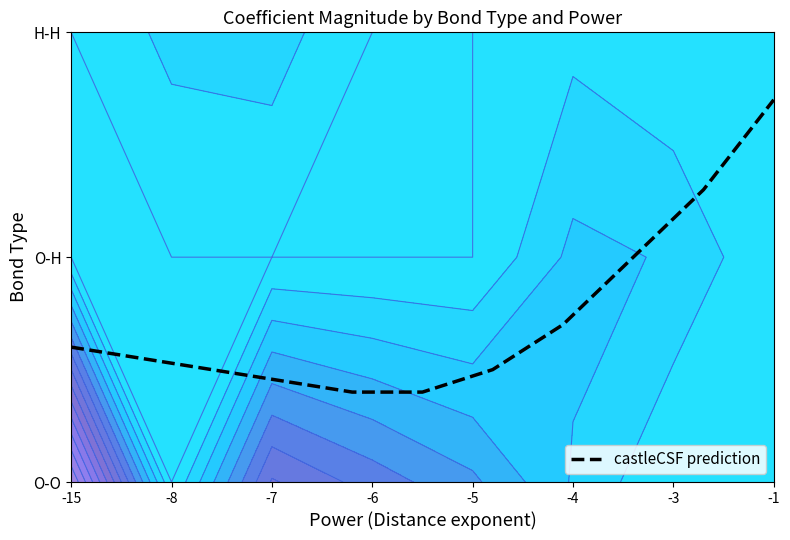

How many categories are shown in the chart?

11